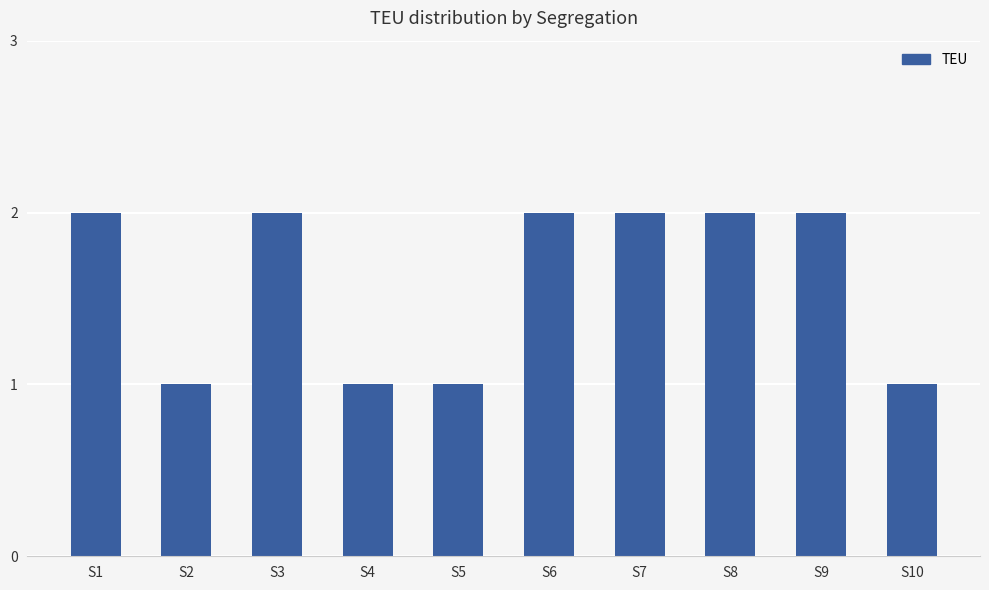

What is the sum of the values at S1 and S3?

4